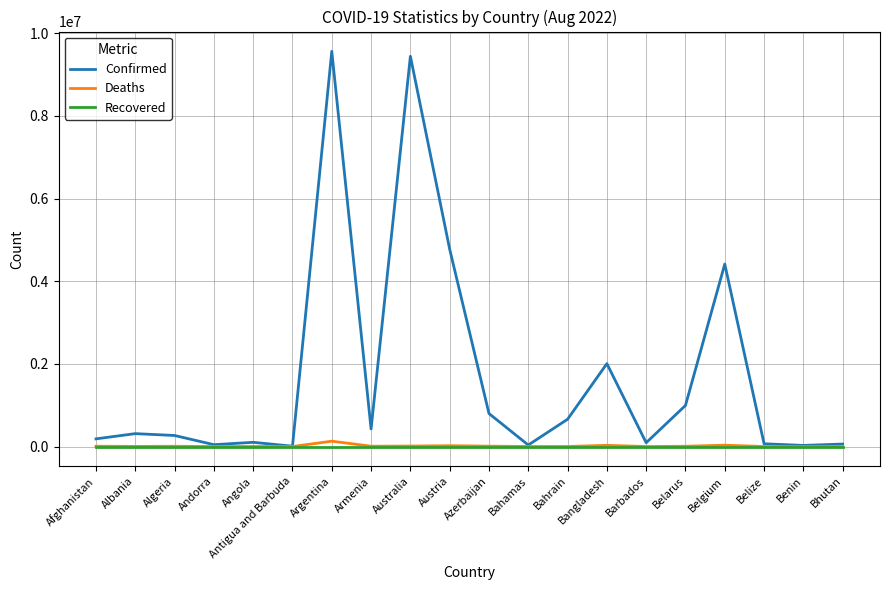

True or false: Recovered has a value of 0 at Bahrain.

True